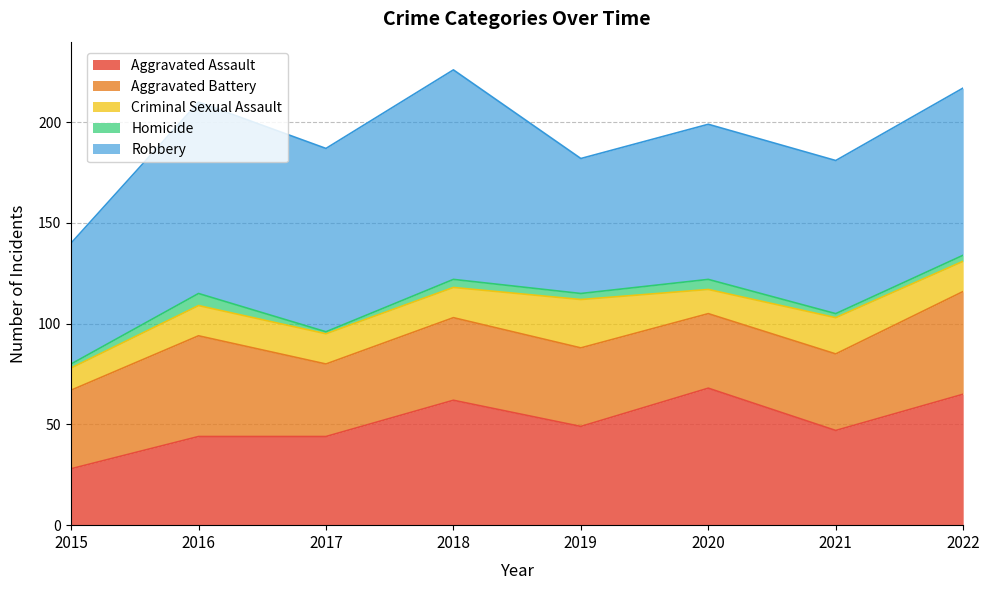

Which has a higher value, 2020 or 2019?

2020